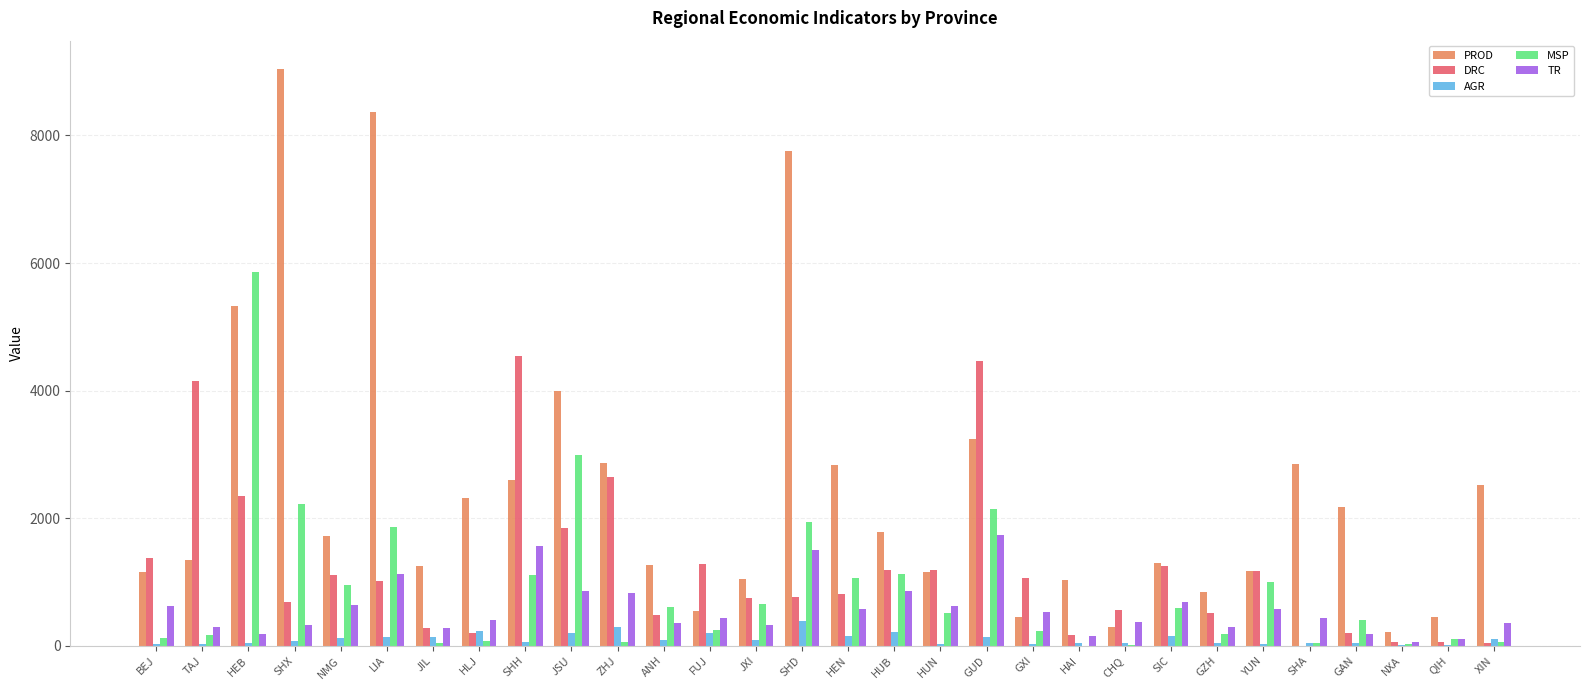

Which series has the largest total across all categories?

PROD